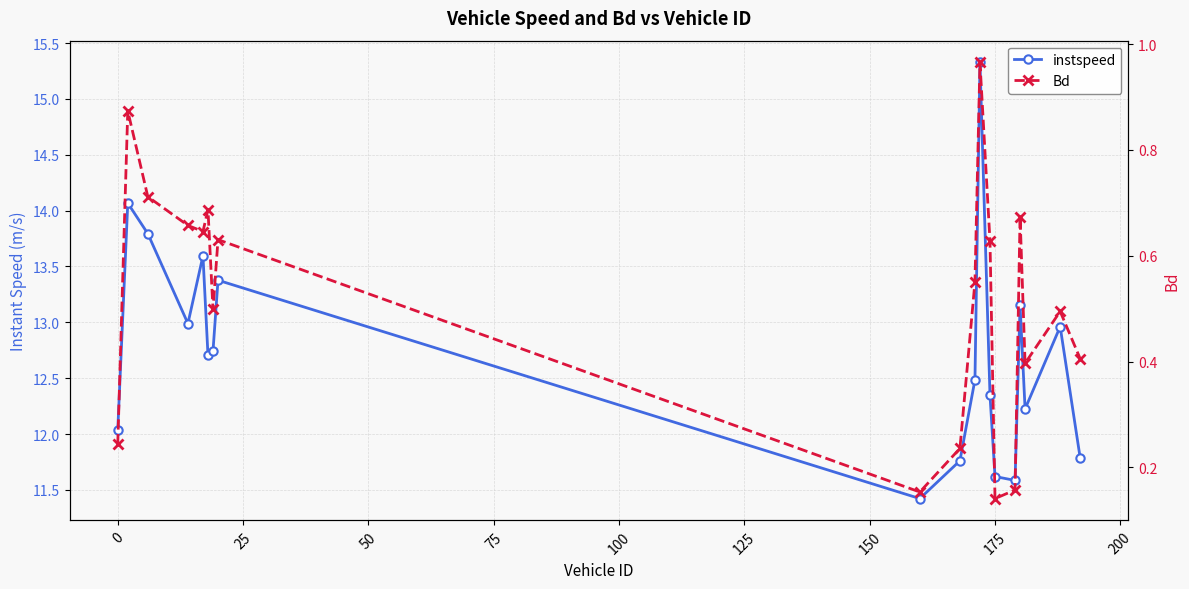

Reading right to left, what are all the values shown in this chart?

instspeed: 11.8	13.0	12.2	13.2	11.6	11.6	12.3	15.3	12.5	11.8	11.4	13.4	12.7	12.7	13.6	13.0	13.8	14.1	12.0
Bd: 0.4	0.5	0.4	0.7	0.2	0.1	0.6	1.0	0.6	0.2	0.2	0.6	0.5	0.7	0.6	0.7	0.7	0.9	0.2